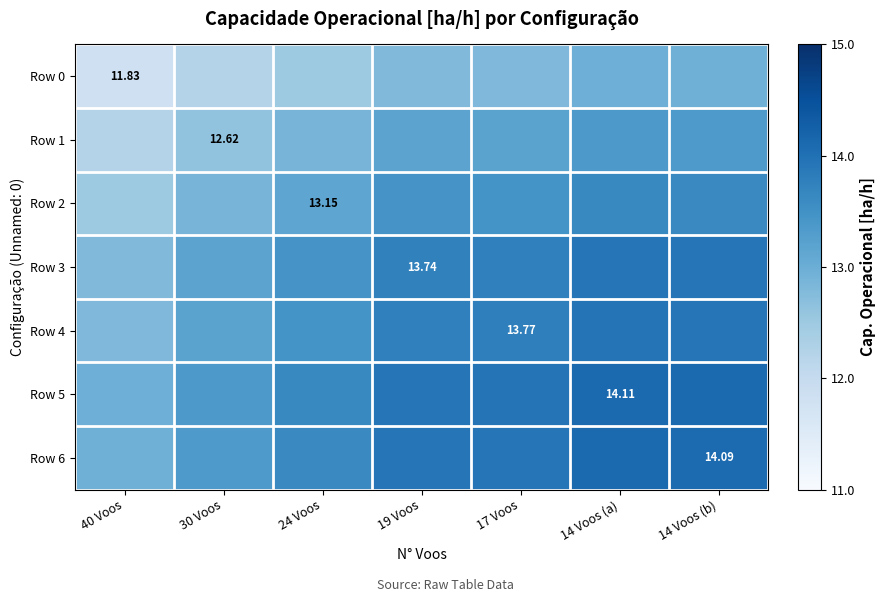

Which label corresponds to the smallest value in the chart?

40 Voos